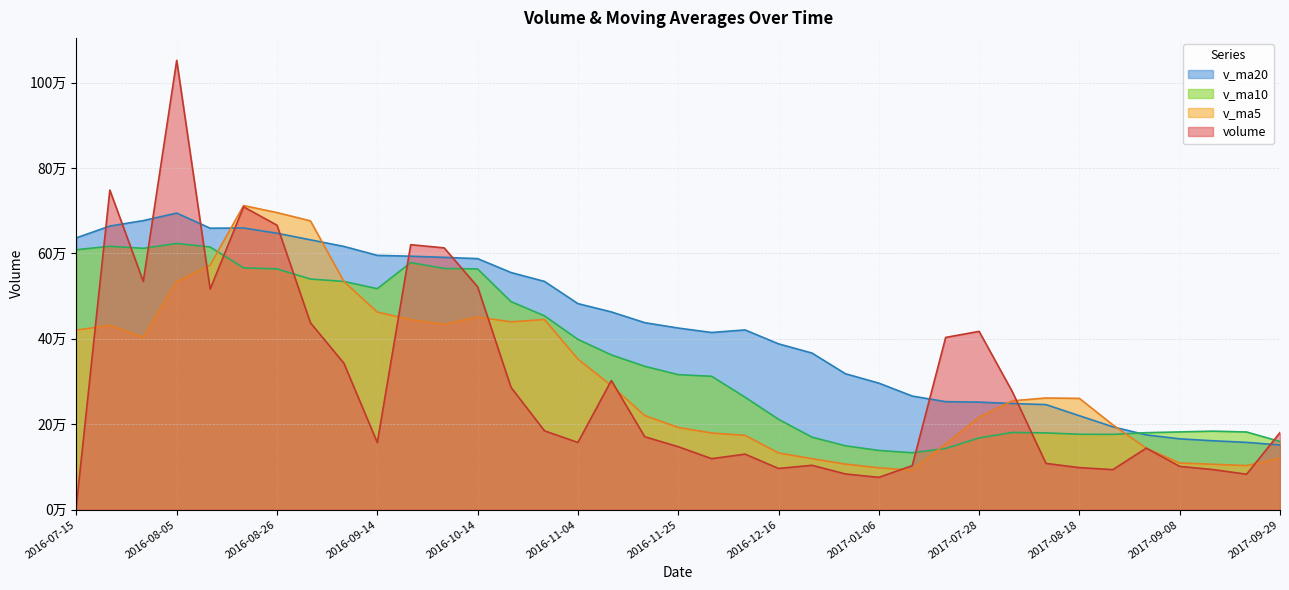

What is the value of the volume point at the 28th from the left?

417566.4